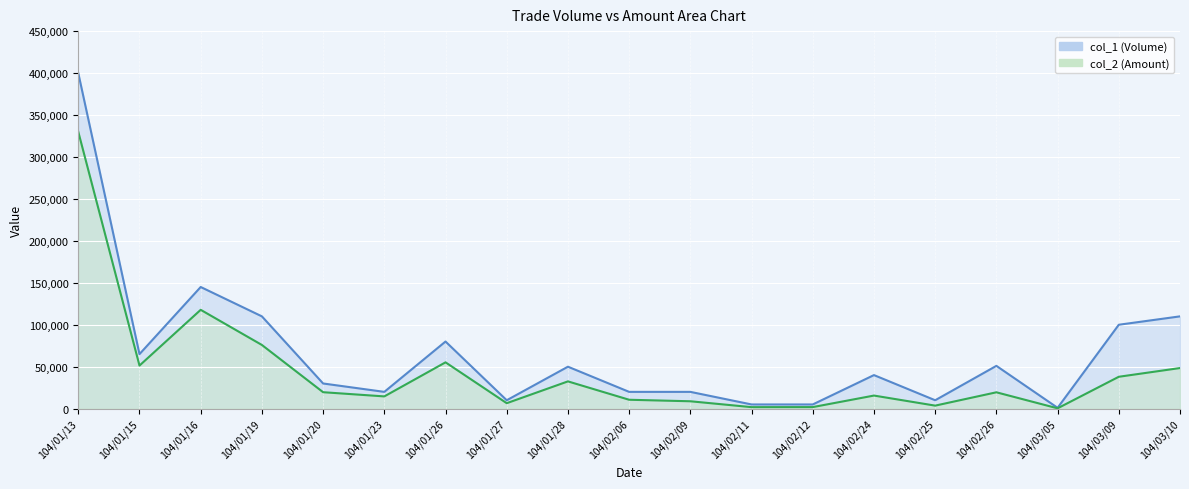

Which label corresponds to the largest value in the chart?

104/01/13